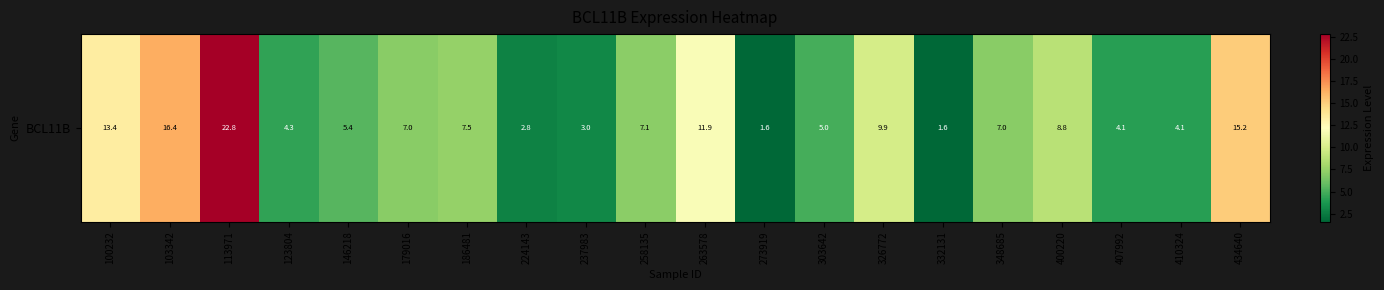

List the labels in order of value, largest first.

113971, 103342, 434640, 100232, 263578, 326772, 400220, 186481, 258135, 348685, 179016, 146218, 303642, 123804, 410324, 407992, 237983, 224143, 332131, 273919